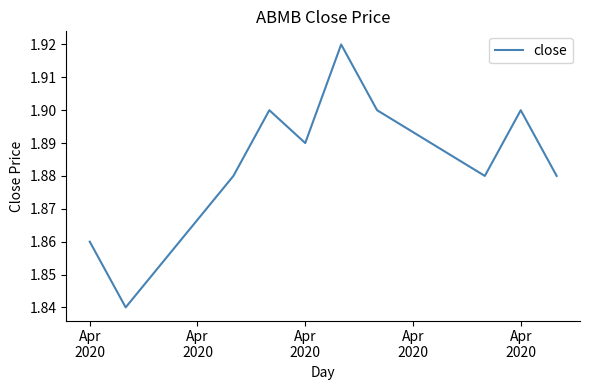

Is this an area chart (filled region under the line)?

No